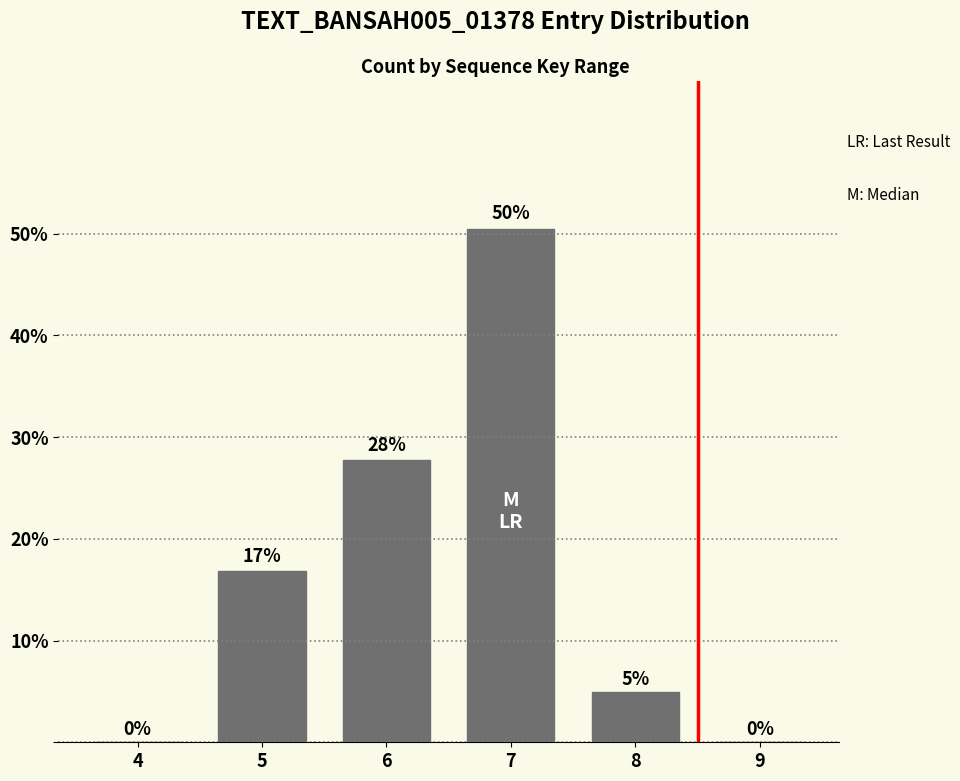

Where is the data nearest to the value 25?

6